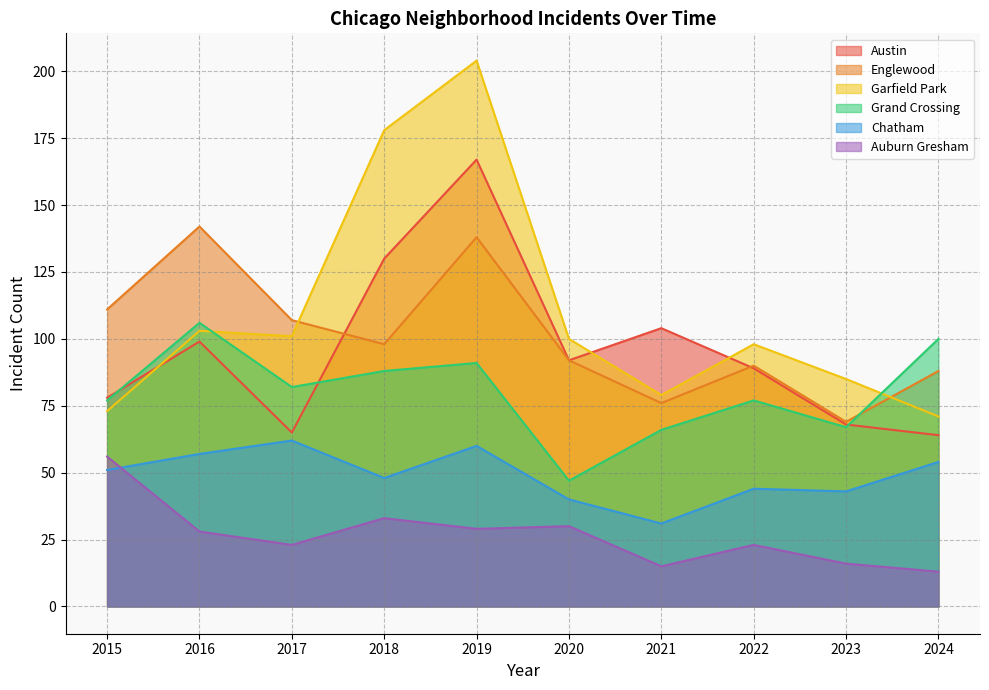

At which category does the chart reach its minimum across all series?

2024